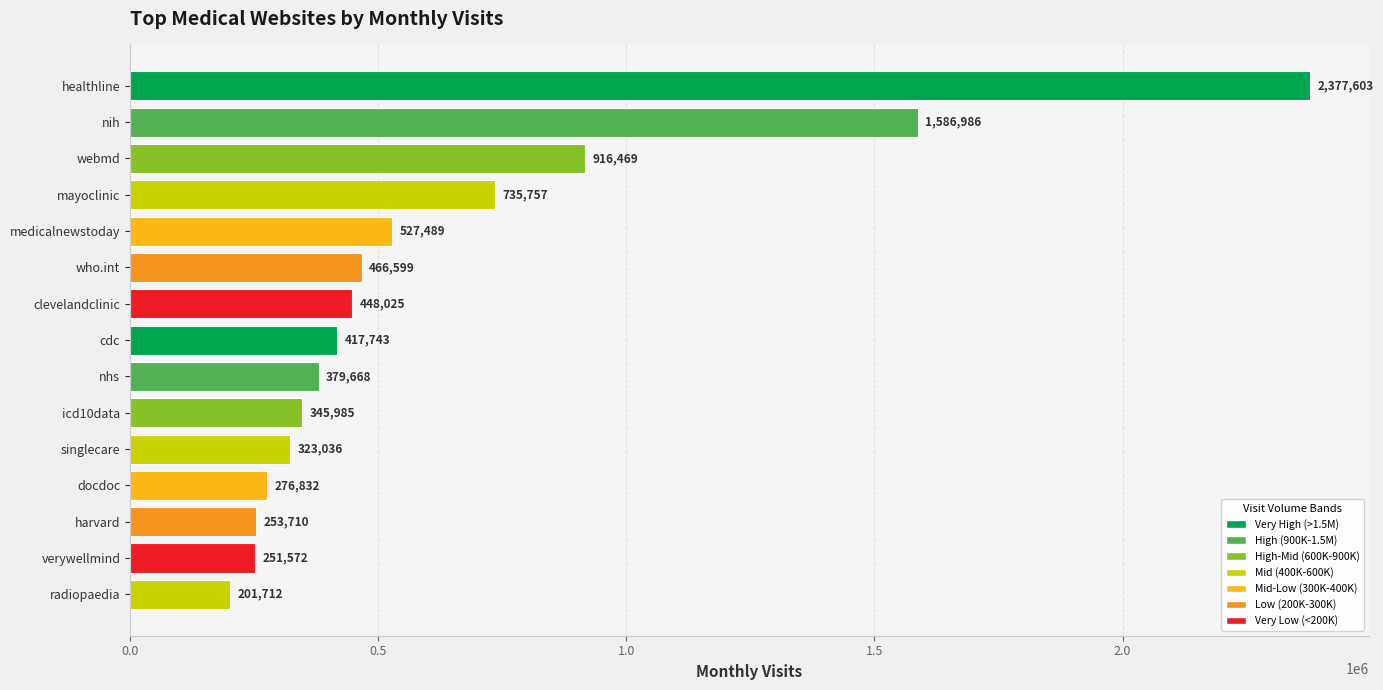

How many series are shown in this chart?

1